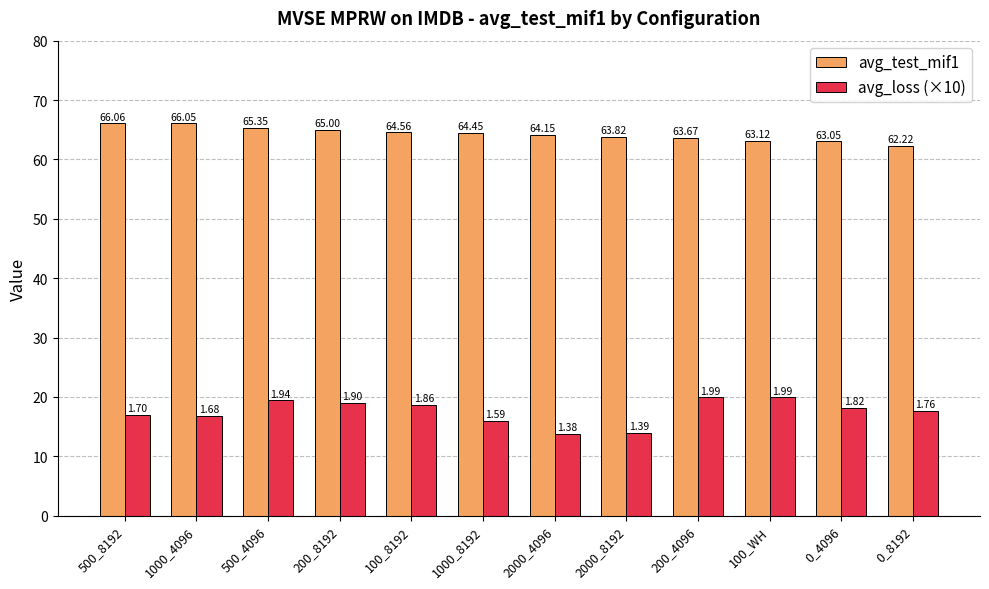

List the series in order of their peak value, lowest first.

avg_loss (×10), avg_test_mif1